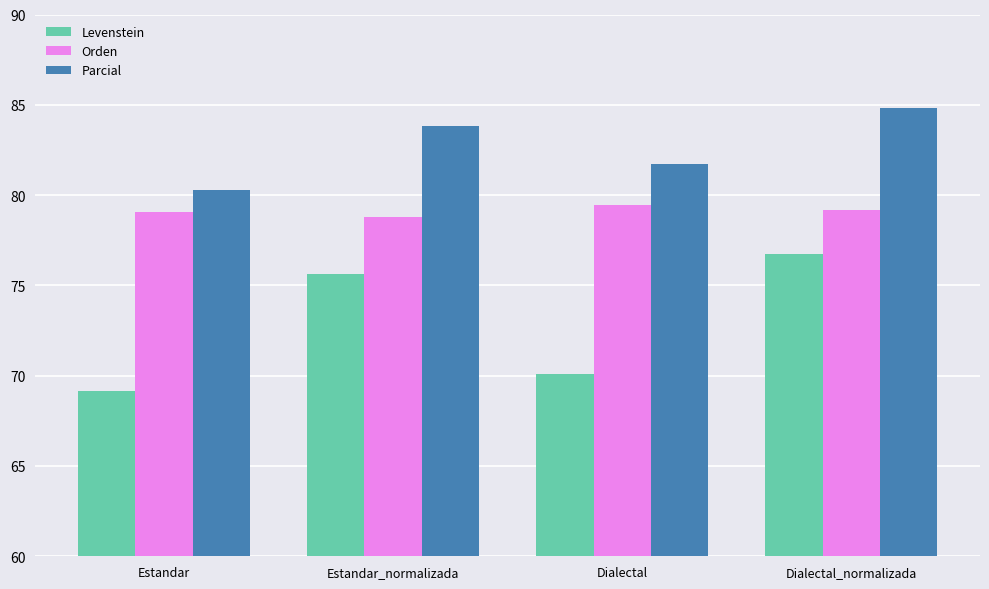

Reading left to right, list all the values displayed in this chart.

Levenstein: 69.2	75.7	70.1	76.8
Orden: 79.1	78.8	79.4	79.1
Parcial: 80.3	83.8	81.7	84.8